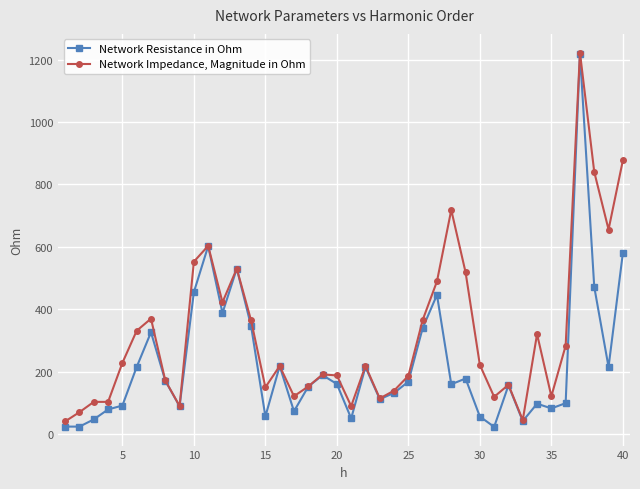

What is the lowest value of the Network Impedance, Magnitude in Ohm series?

41.1